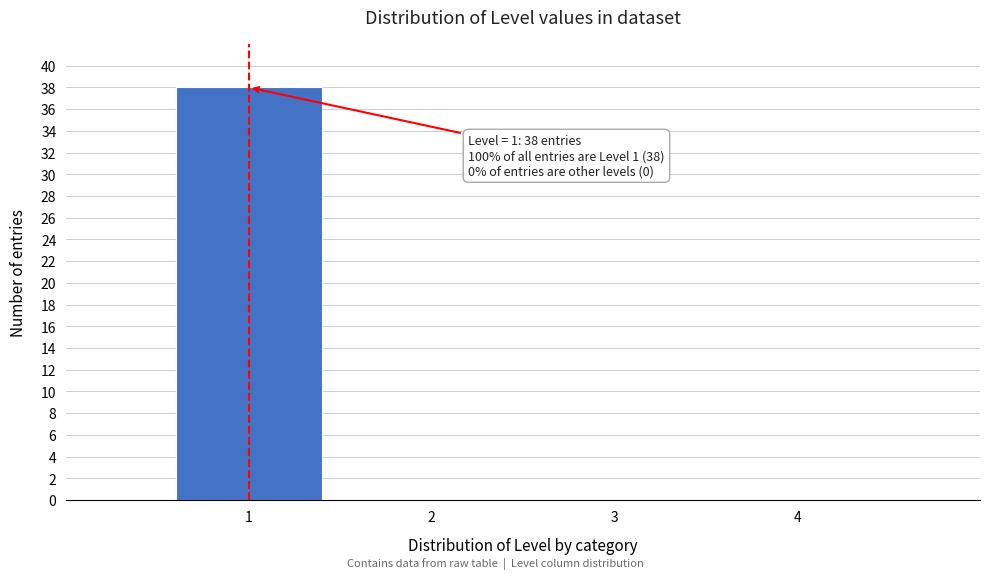

Over which range of the x-axis is the bar tallest?

0.5 to 1.5